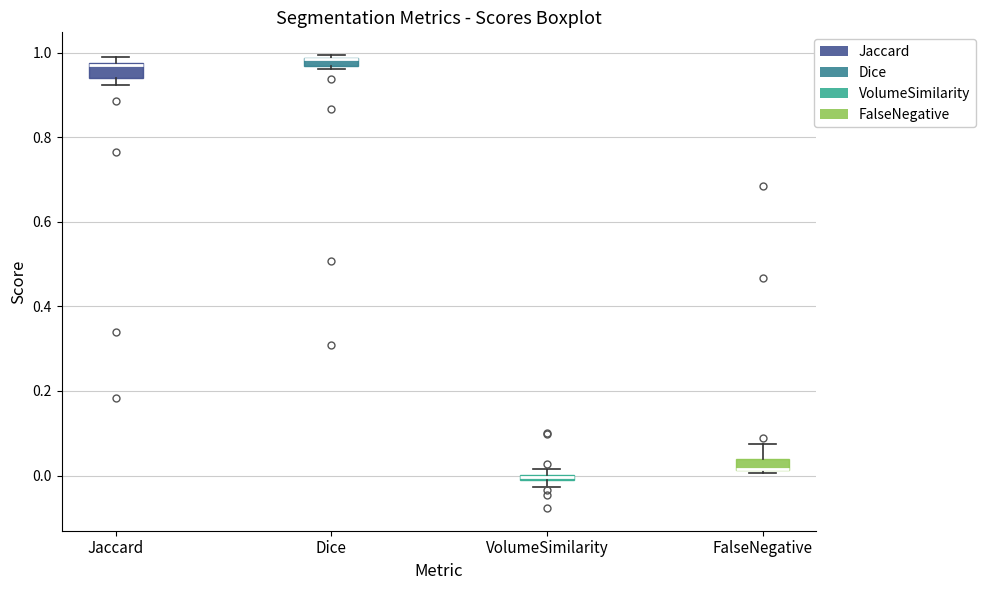

Where is the lower edge of the box for Dice on the y-axis? The values are not printed on the chart, so give them approximately, as read against the axis.

0.96